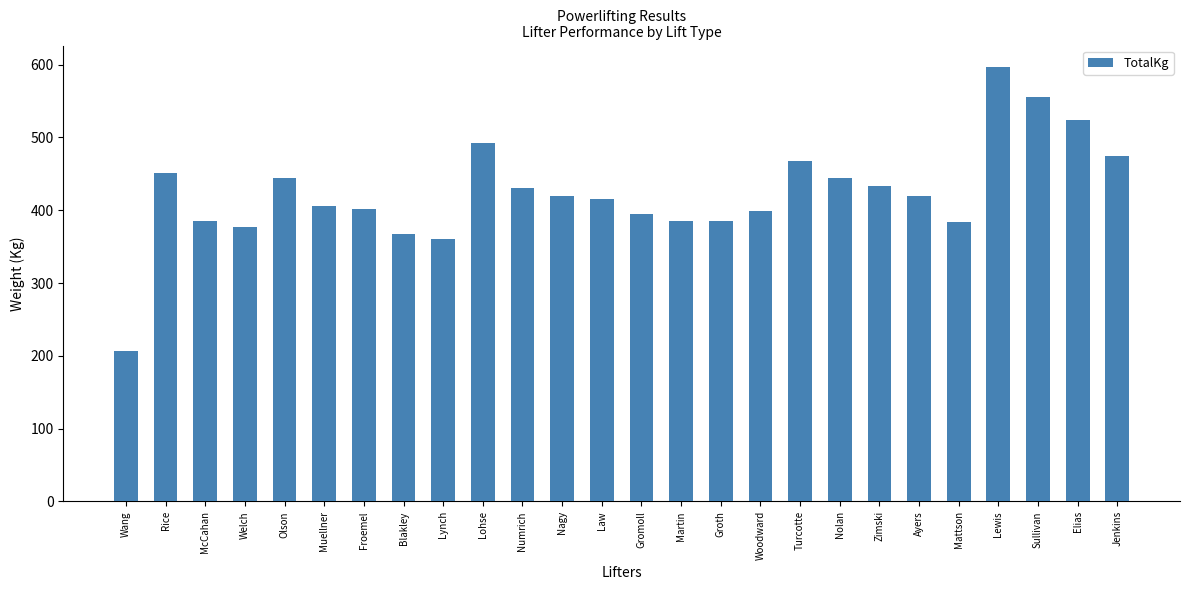

True or false: the data shows 399.2 at Woodward.

True